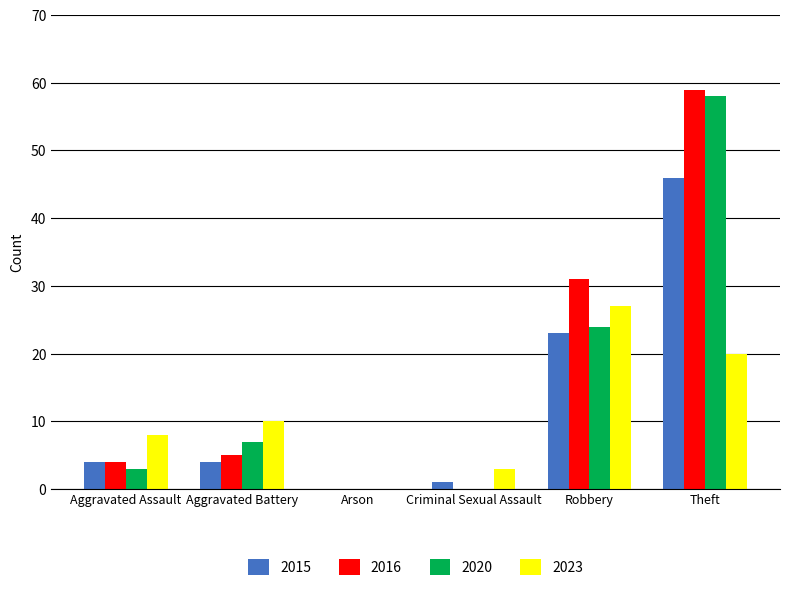

What is the sum of all 2023 values?

68